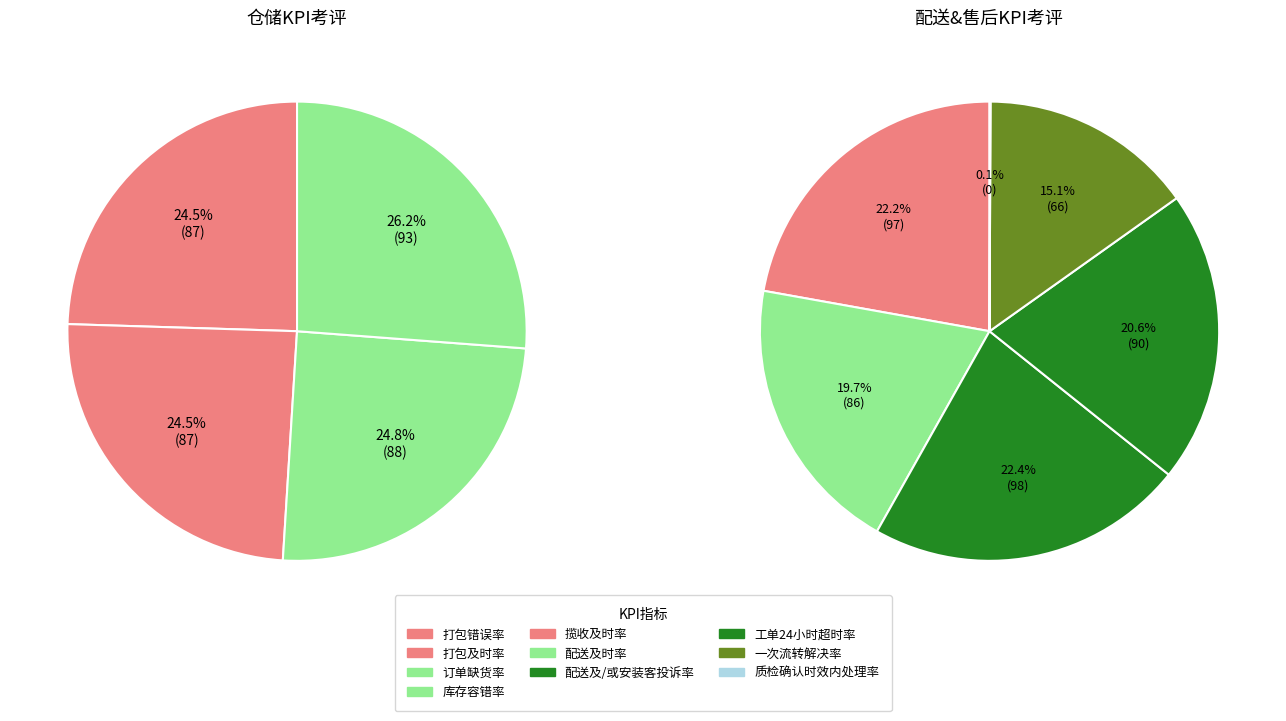

Which category has the biggest portion of the pie?

配送及/或安装客投诉率